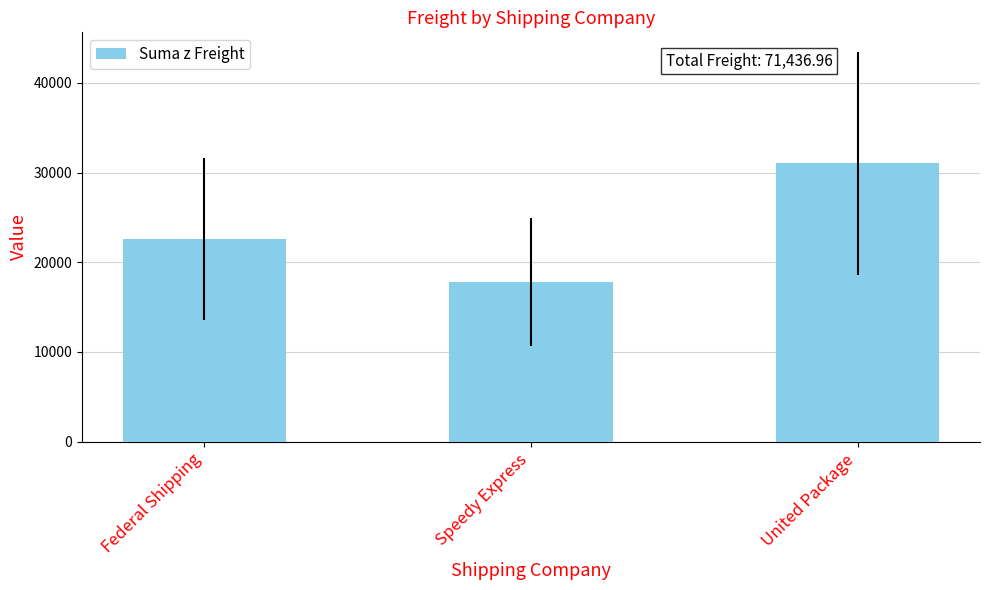

Rank the categories by value from lowest to highest.

Speedy Express, Federal Shipping, United Package